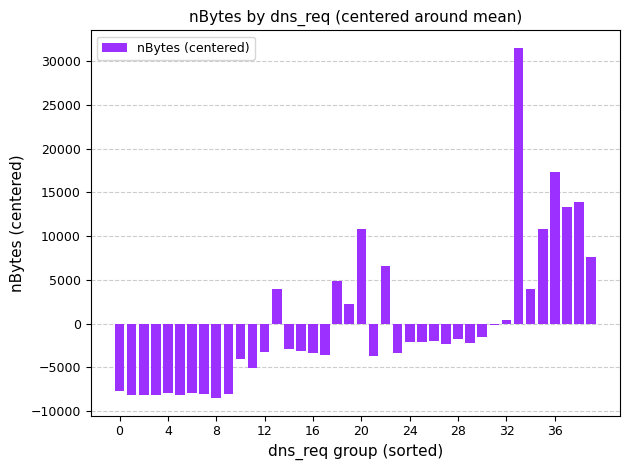

What is the value of the 39th bar from the left?

13934.2